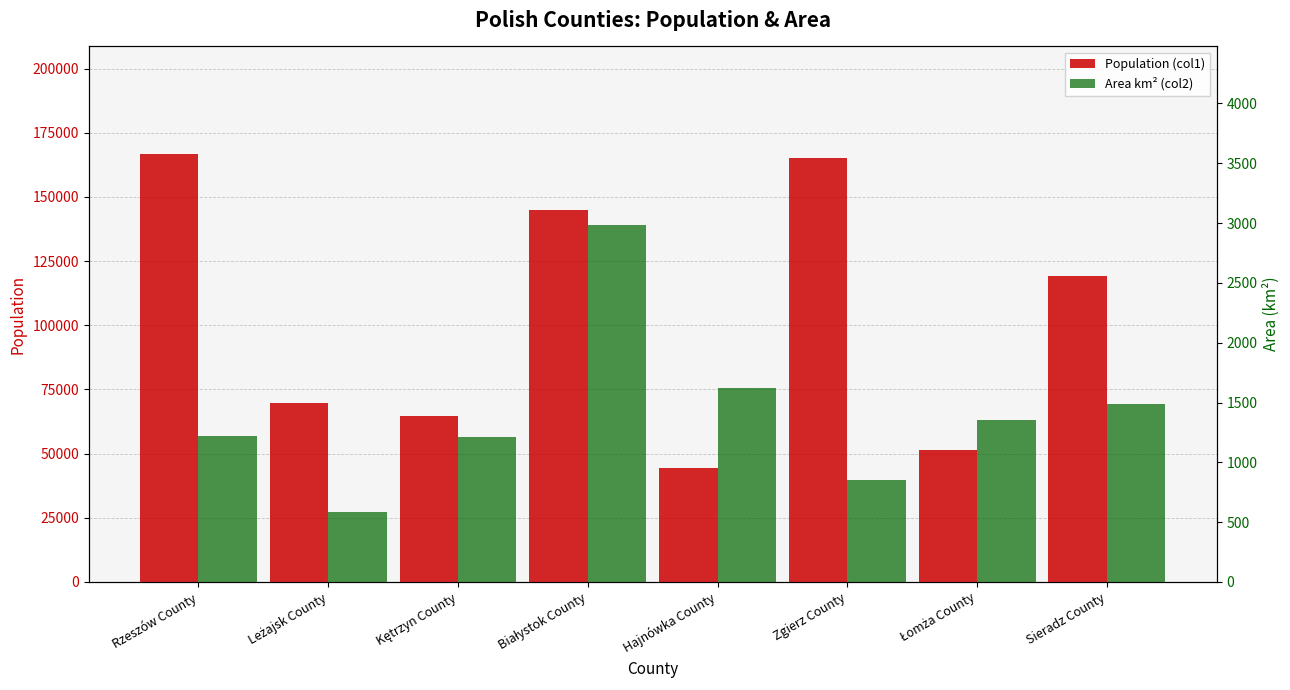

Which series has the largest range (max minus min)?

Population (col1)